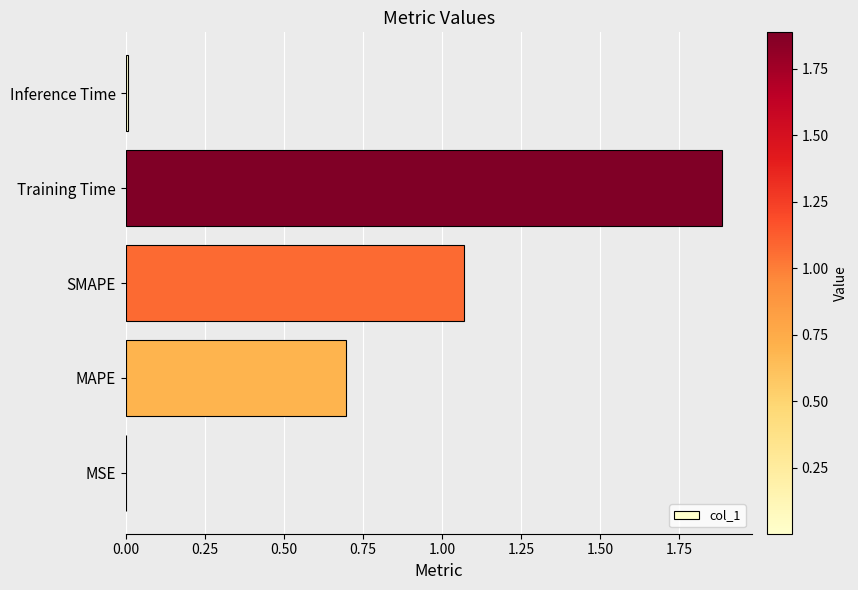

The chart shows a value of 0.3 at SMAPE. True or false?

False